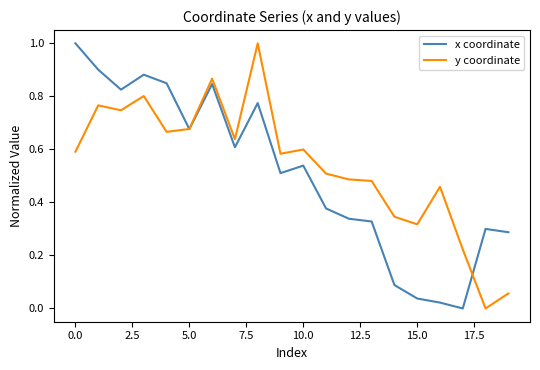

In y coordinate, how many points are higher than both neighbors (excluding endpoints)?

6